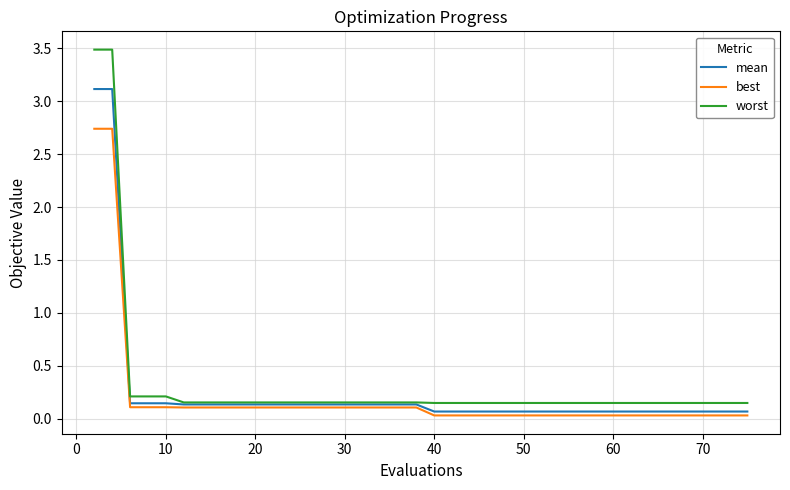

How many lines are shown in the chart?

3